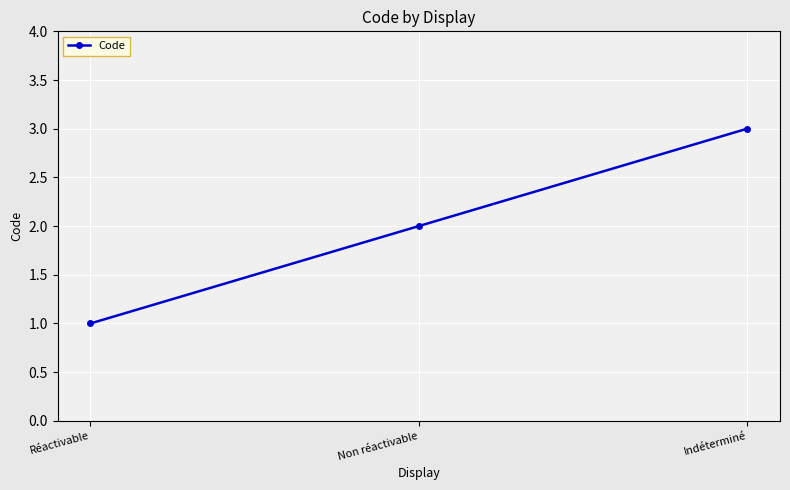

How many data points are less than 2?

1